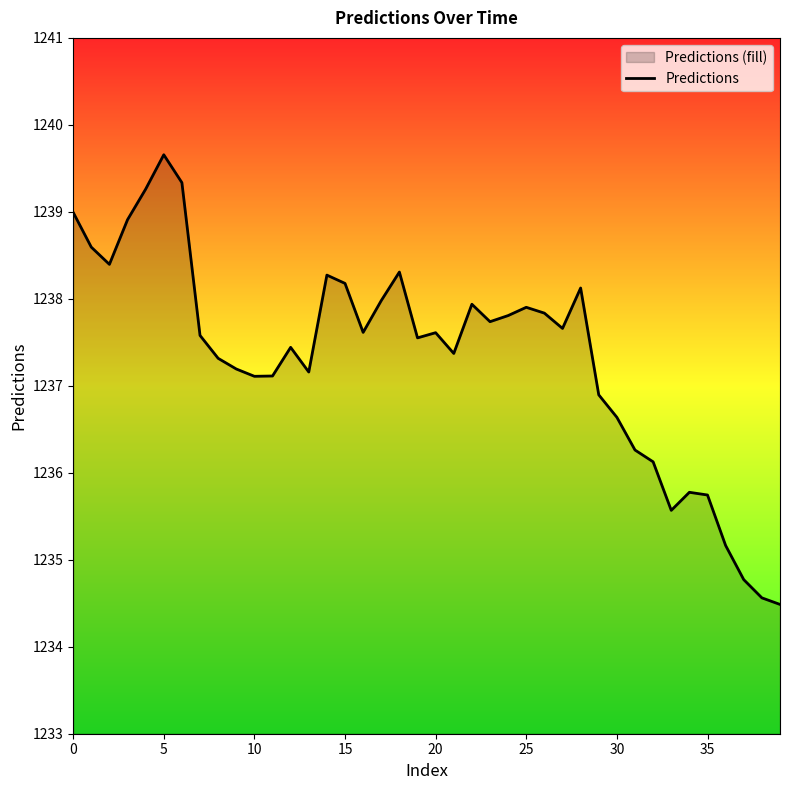

What is the minimum value shown in the chart?

1234.5